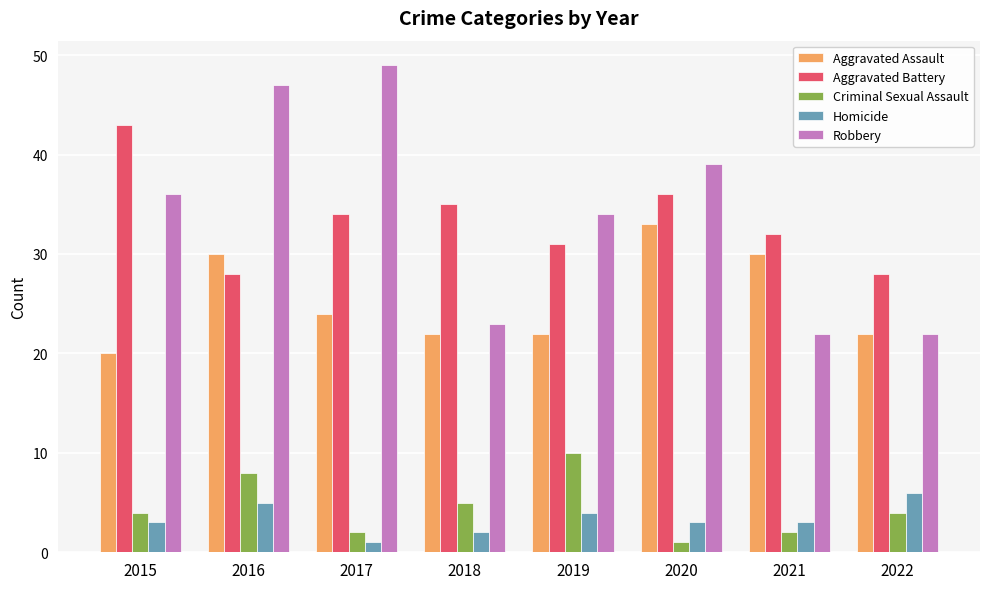

Is it true that Homicide equals 1 at 2017?

True